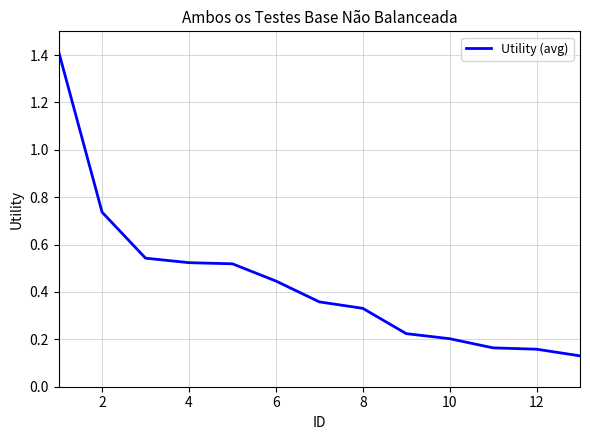

How many series are shown in this chart?

1